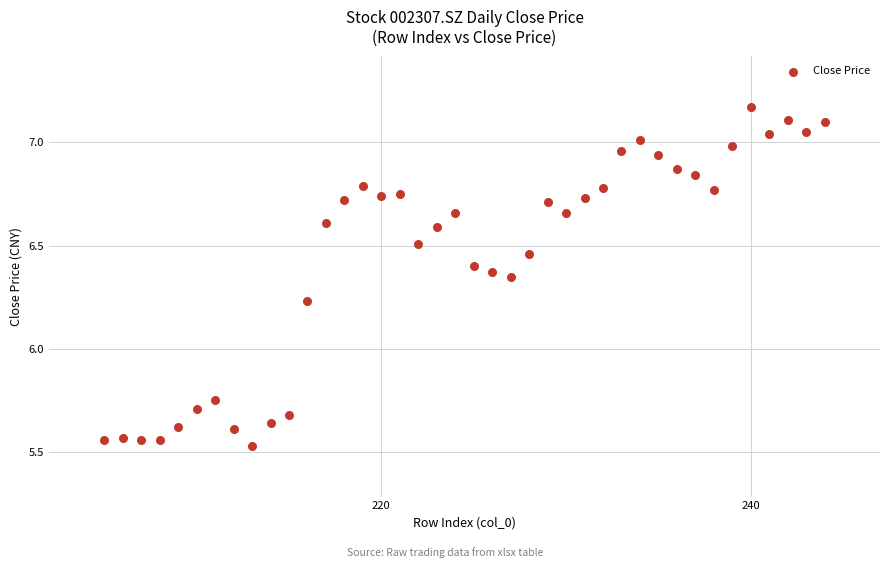

What is the range of X values (max minus min)?

39.0